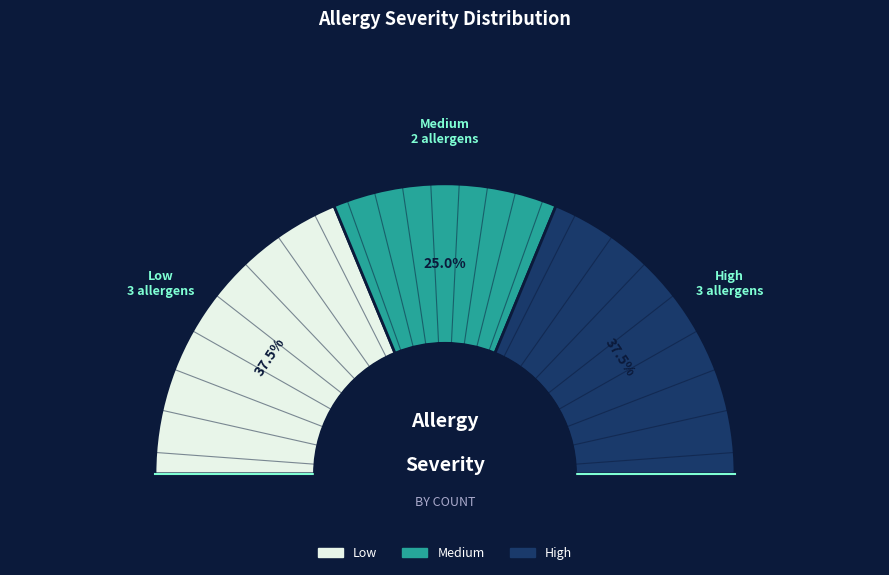

Rank the categories by value from lowest to highest.

medium, low, high